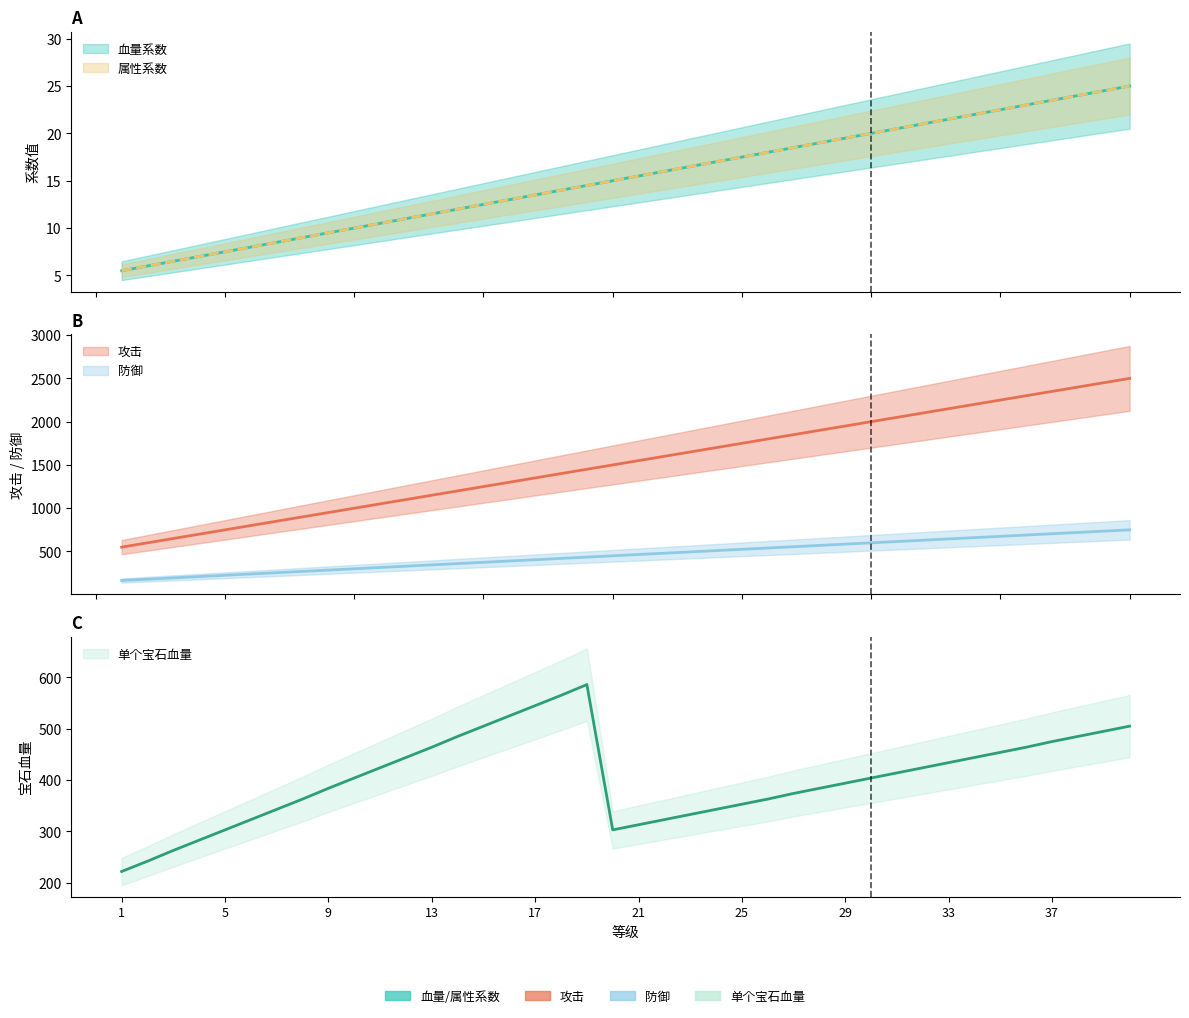

What is the difference between the highest and lowest values at 39?

2425.5